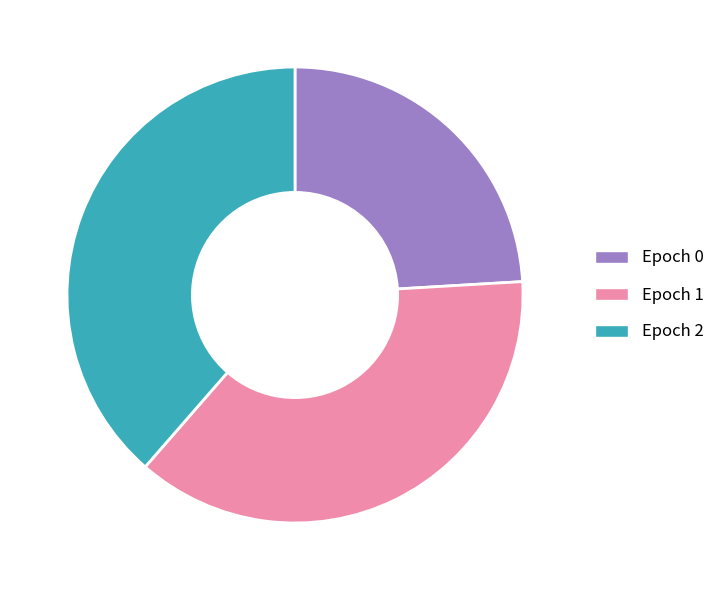

The Epoch 1 slice represents 37% of the pie. True or false?

True